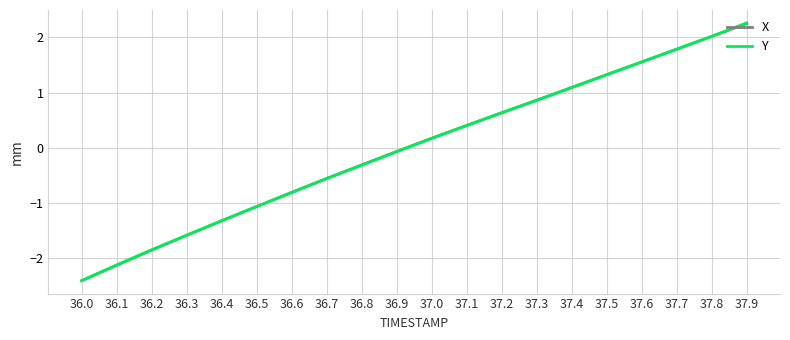

Is the value of Y at 37.9 greater than the value of X at 37.7?

Yes